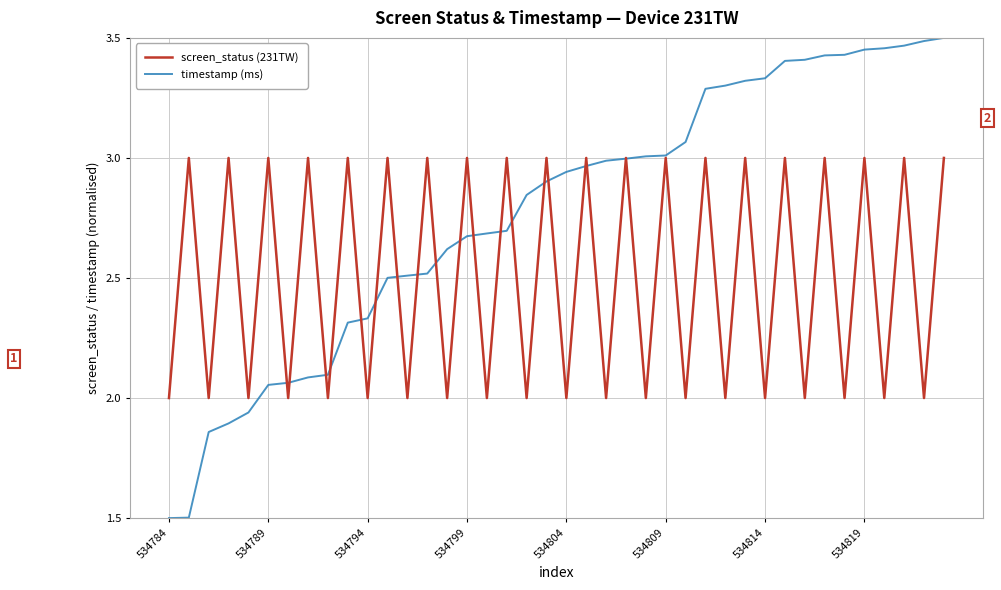

What is the minimum value shown in the chart?

1.5